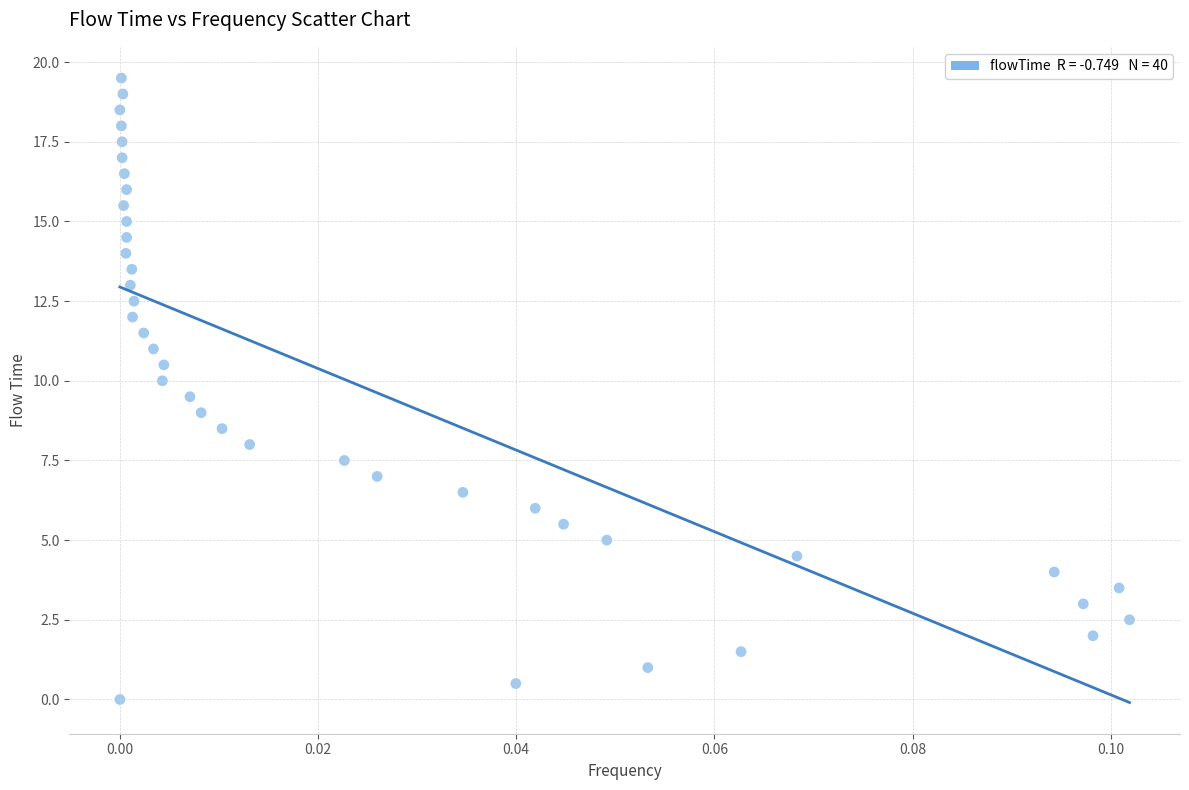

What is the range of Y values (max minus min)?

19.5